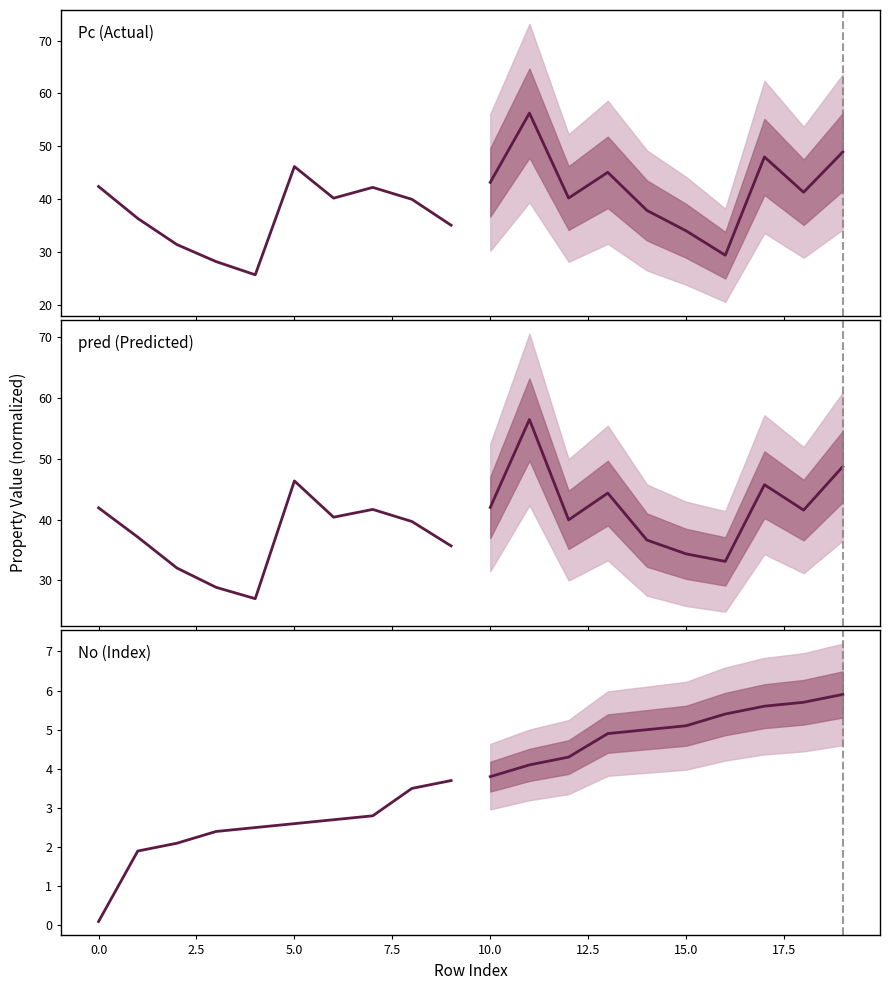

What are all the series names shown in the legend?

Pc (Actual), pred (Predicted), No (Index)